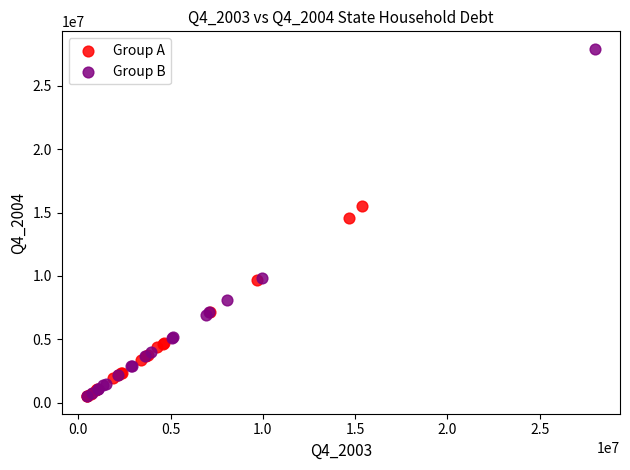

Which series has the largest Y range (max minus min)?

Group B